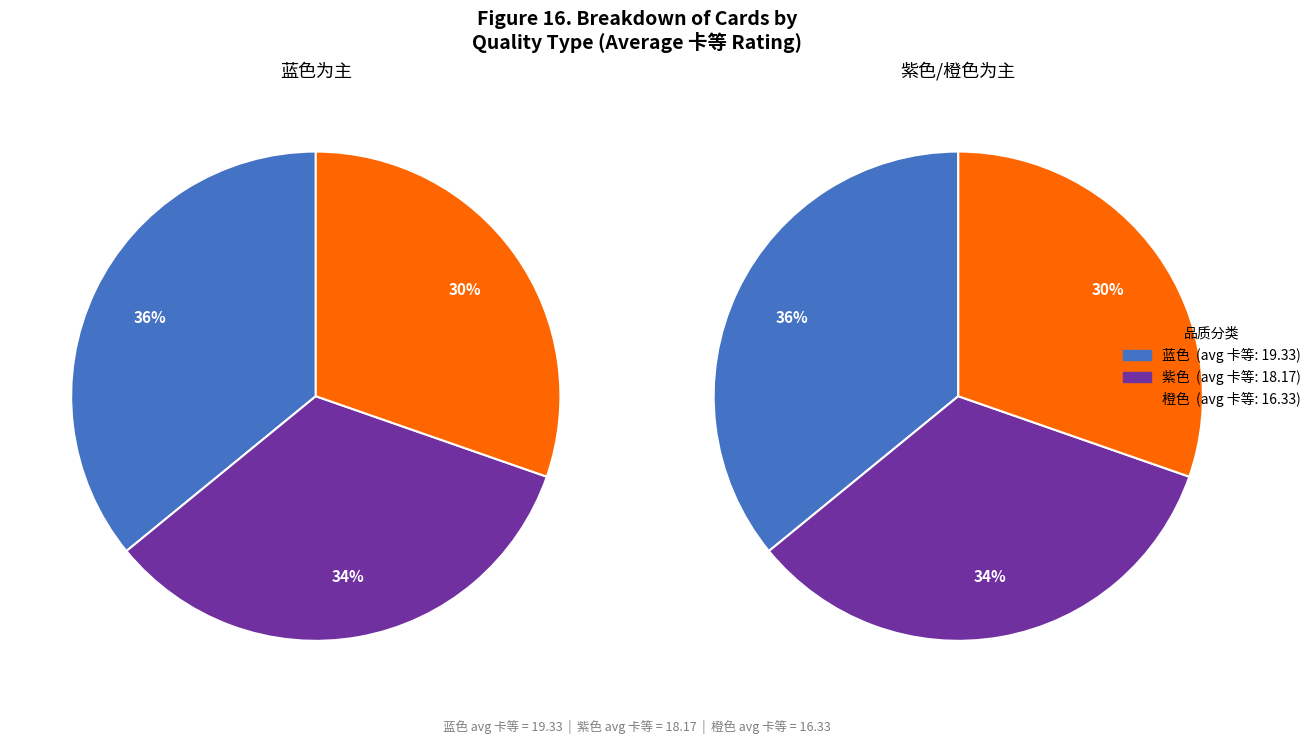

How many segments does this pie chart have?

3